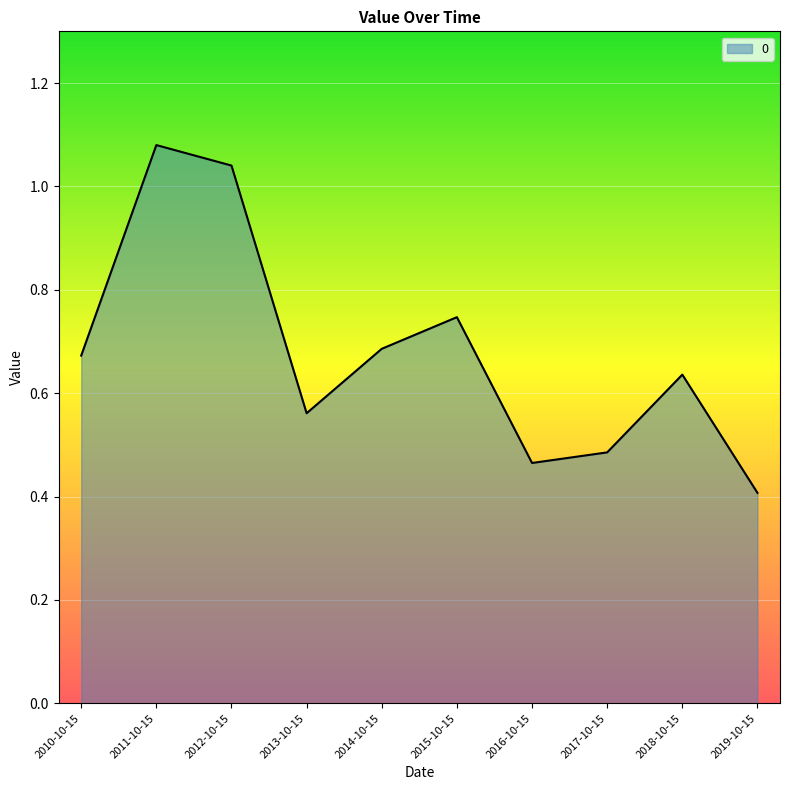

Where is the first local maximum?

2011-10-15